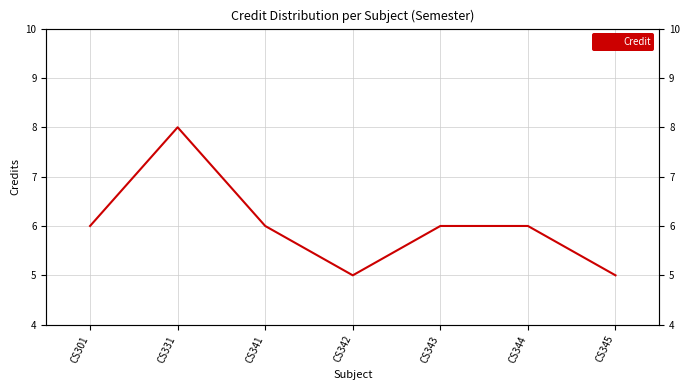

How many points are higher than both their immediate neighbors (excluding endpoints)?

1